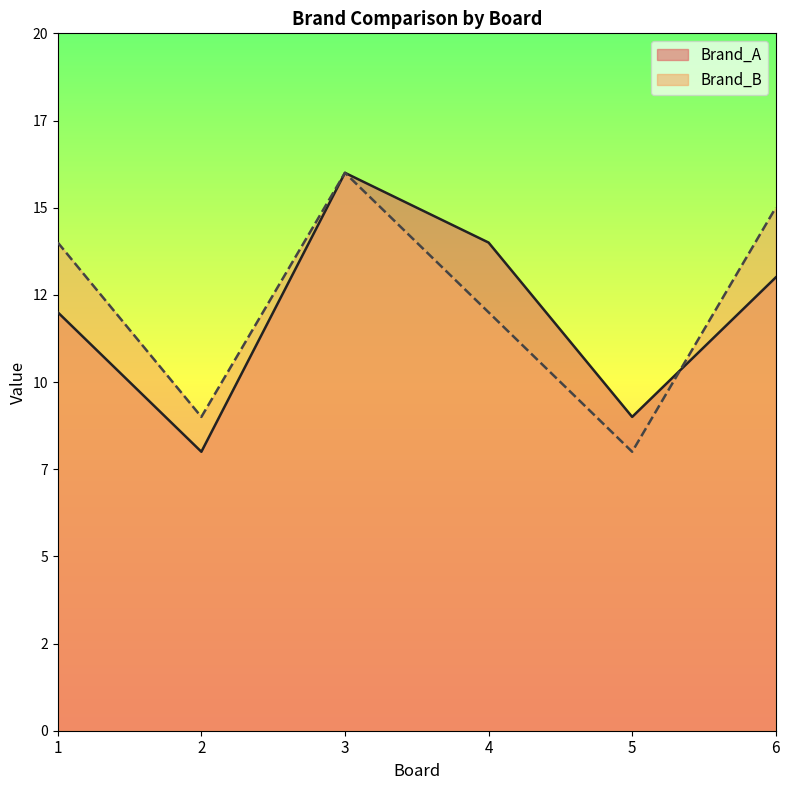

What is the spread (max minus min) of values at 6?

2